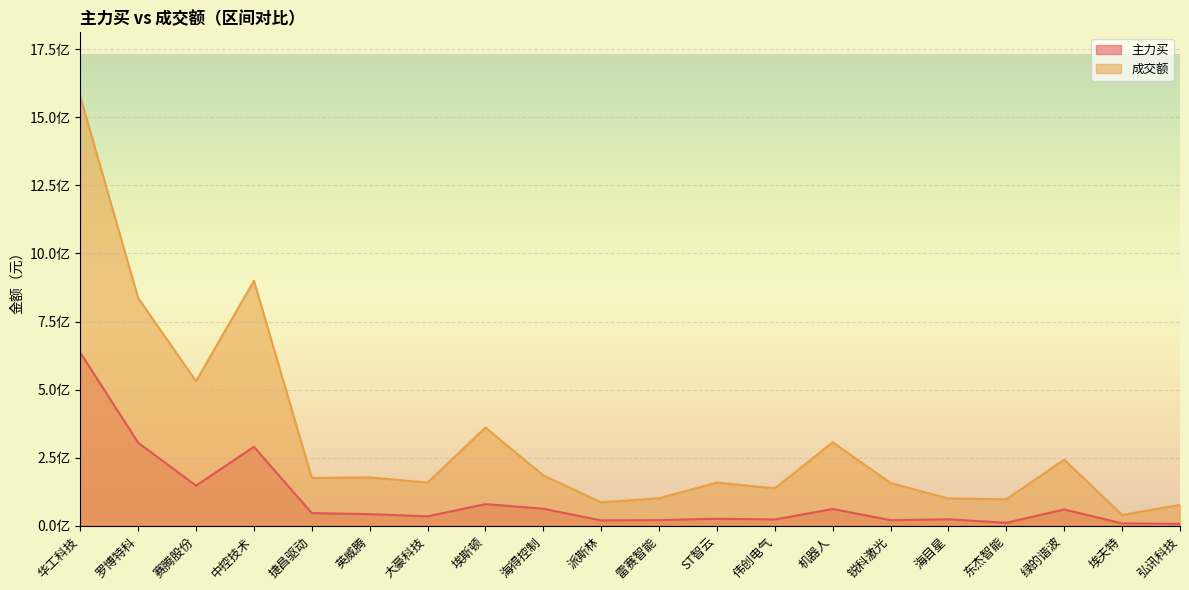

What is the difference between the maximum and minimum values in the 主力买 series?

629103099